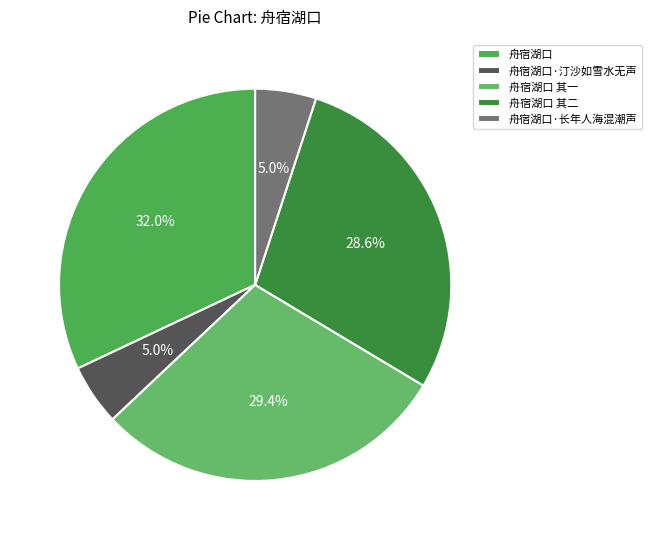

How many segments does this pie chart have?

5